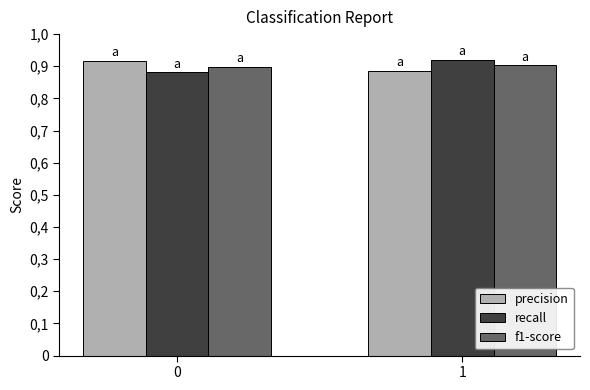

Count the precision values in the range 0 to 1.

2